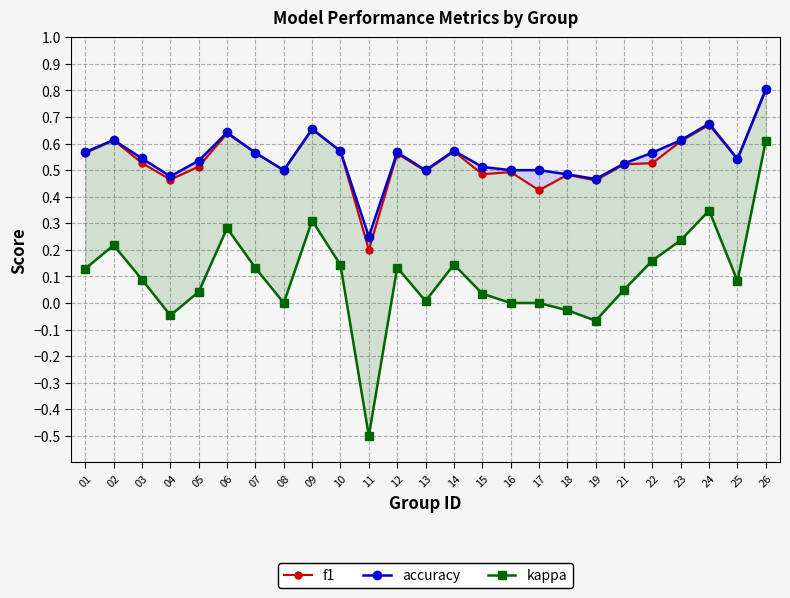

What is the lowest value of the accuracy series?

0.2